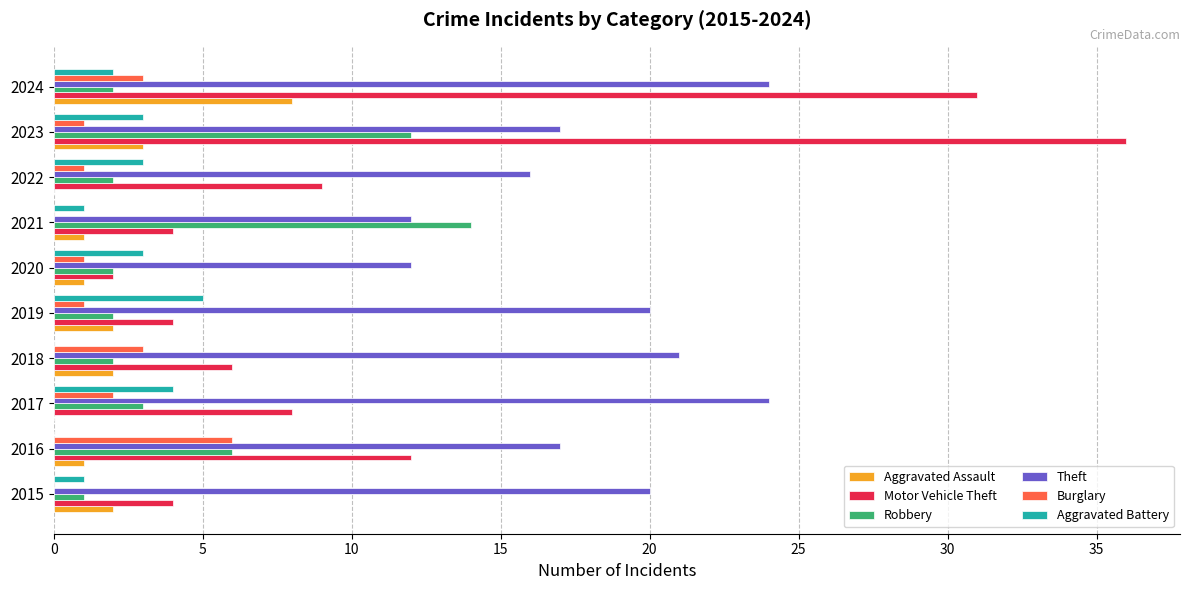

At which category is the sum across all series the highest?

2023